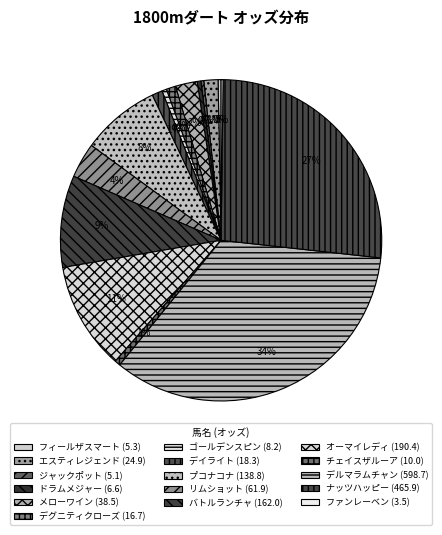

Count the number of slices in the pie.

16